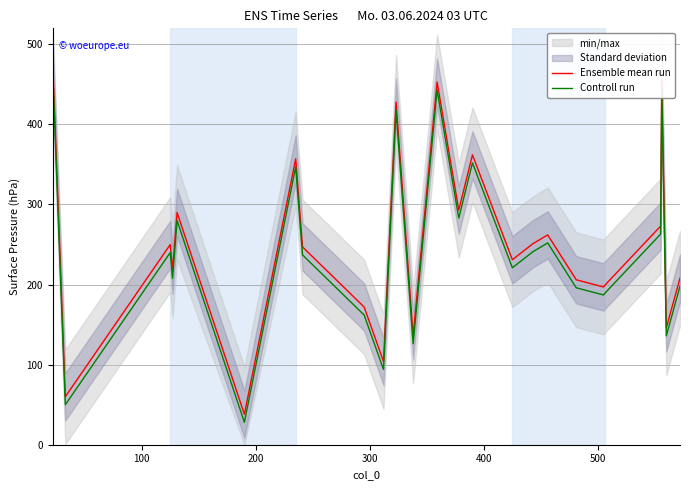

What is the maximum value for Controll run?

464